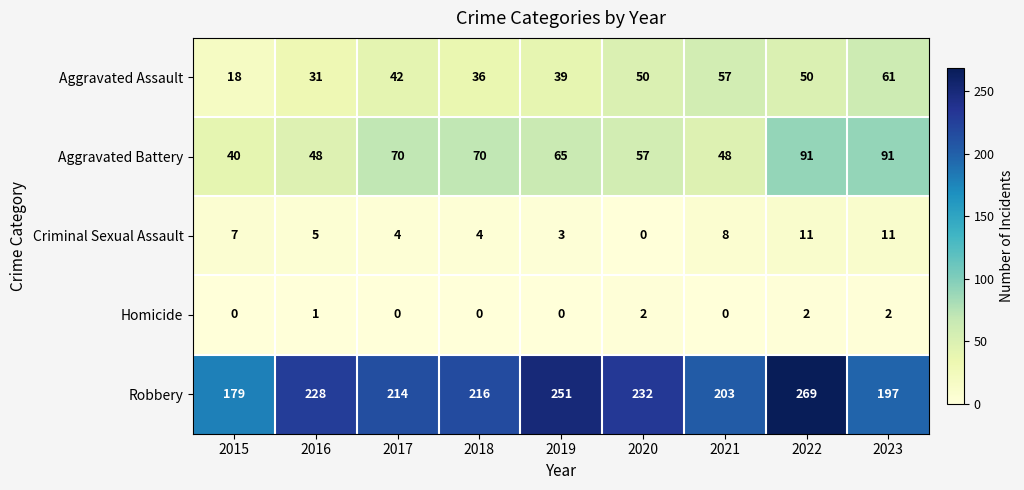

At which label is Robbery closest to 224?

2016